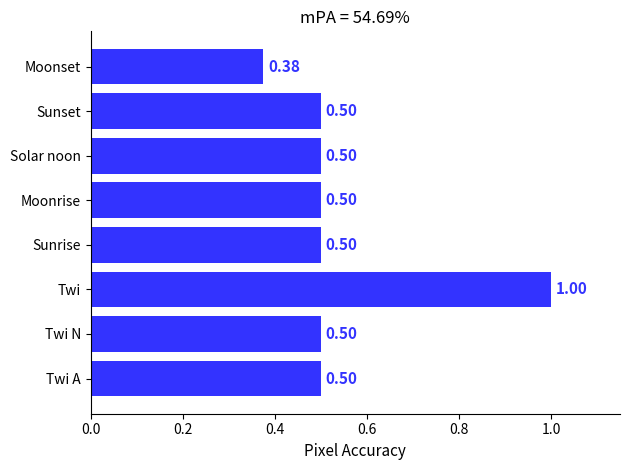

At which label is the value closest to 0?

Moonset